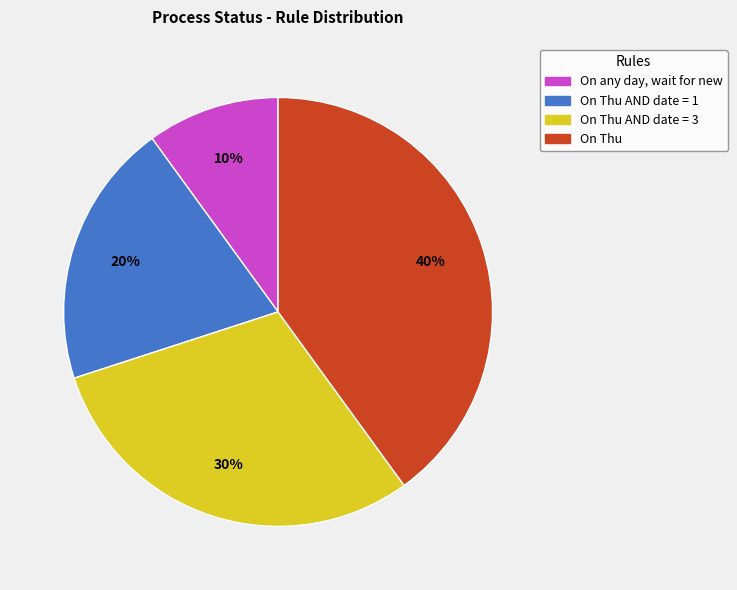

To the nearest percent, what is the average slice percentage?

25%